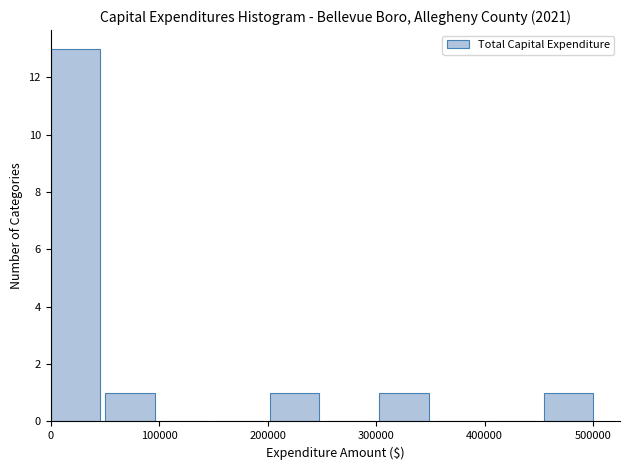

Reading left to right, list every bar in this chart as the range it spans on the x-axis followed by its height. Neither the bar edges nor the heights are printed on the chart, so give them approximately, as read against the axes.

0 to 50000: 13
50000 to 100000: 1
100000 to 150000: 0
150000 to 200000: 0
200000 to 250000: 1
250000 to 300000: 0
300000 to 350000: 1
350000 to 400000: 0
400000 to 450000: 0
450000 to 500000: 1